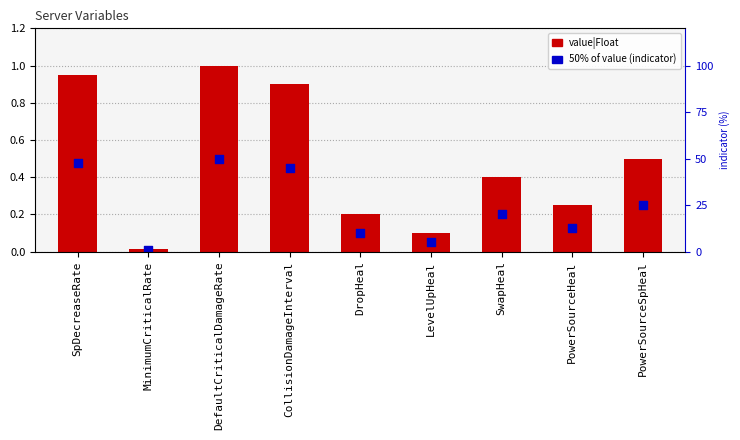

What are all the series names shown in the legend?

value|Float, 50% of value (indicator)